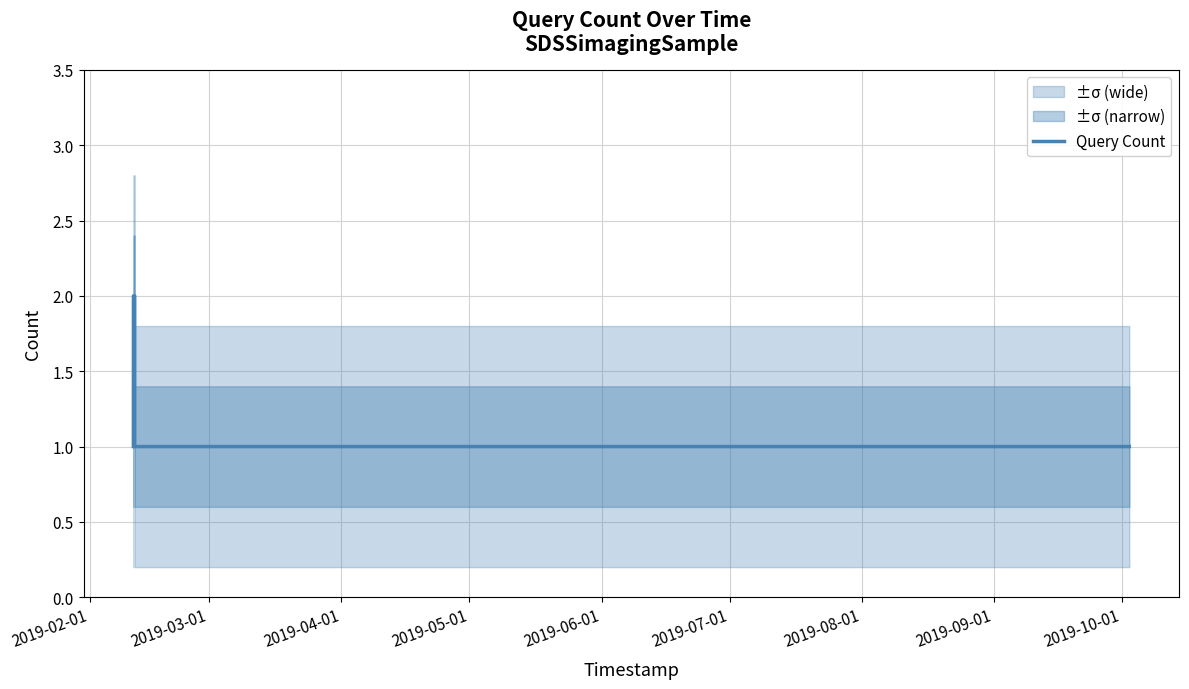

What is the label of the 4th point from the right?

2019-04-01